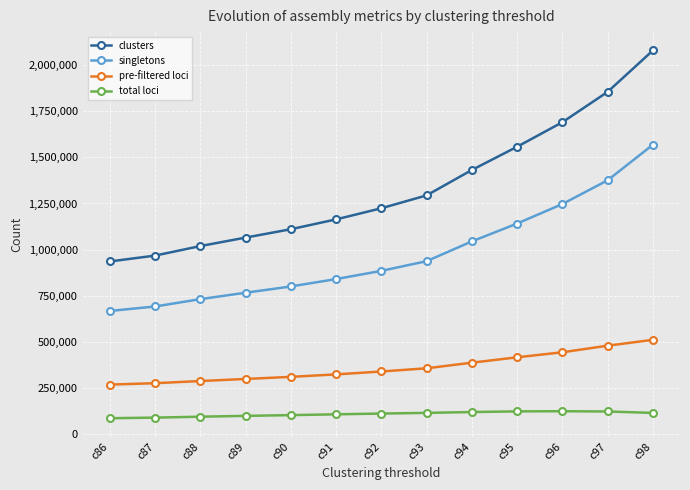

Is it true that total loci equals 98782 at c89?

True